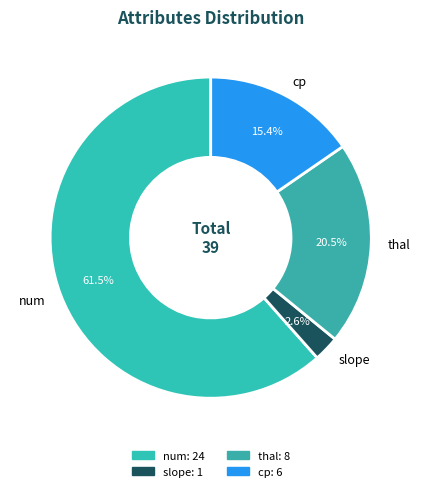

What is the ratio of the value at thal to the value at num?

0.3